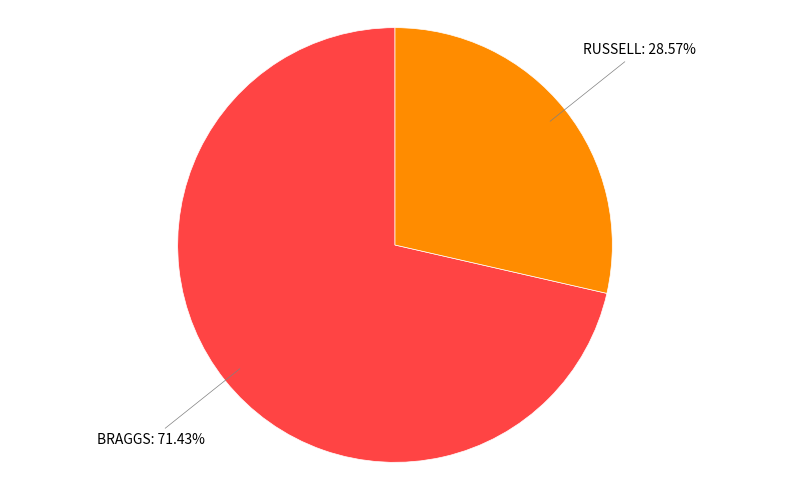

Is there a majority slice in this chart?

Yes